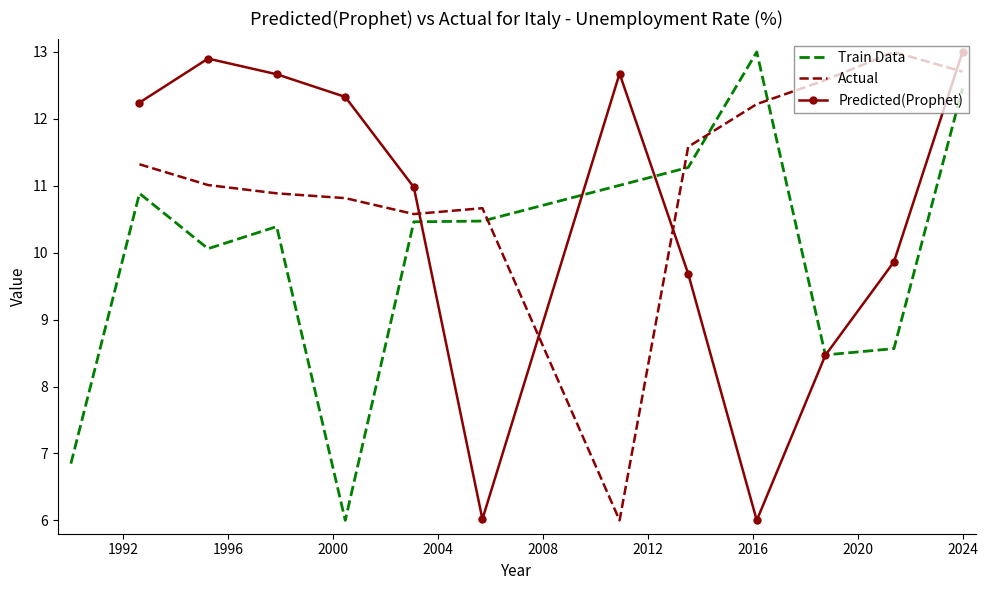

How many intersections are there between Actual and Train Data?

4